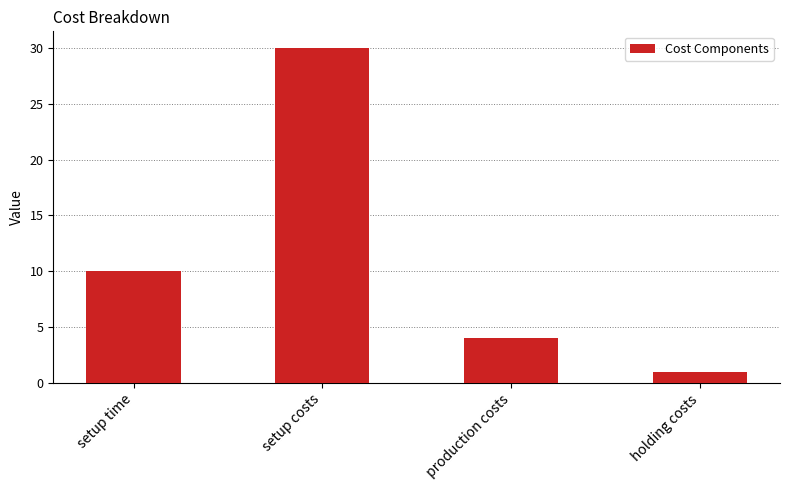

List the labels in order of value, smallest first.

holding costs, production costs, setup time, setup costs